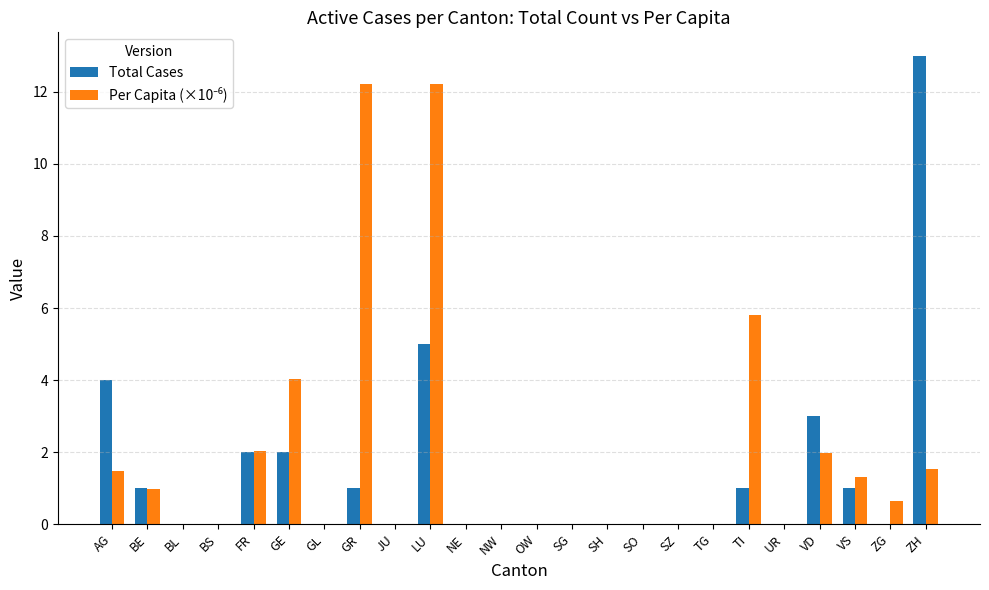

At which category is the sum across all series the highest?

LU